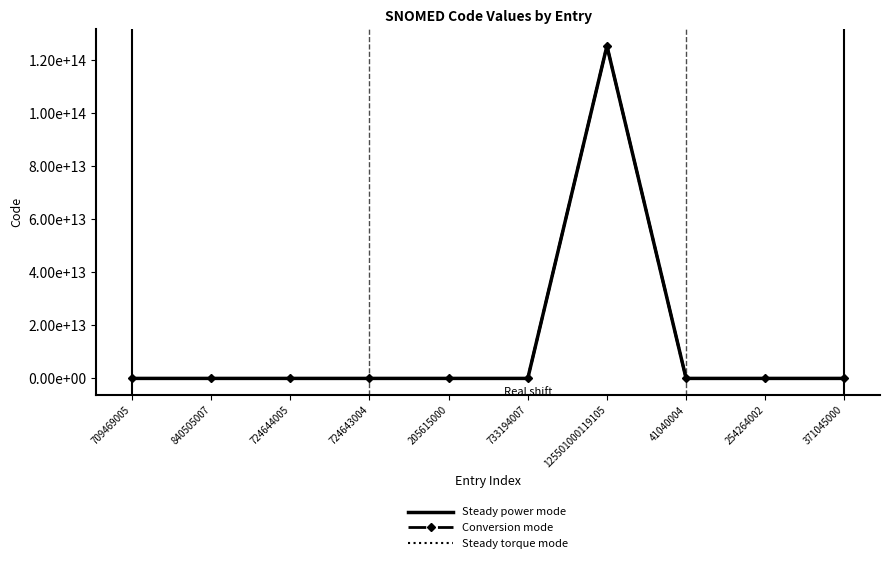

What are all the series names shown in the legend?

Steady power mode, Conversion mode, Steady torque mode